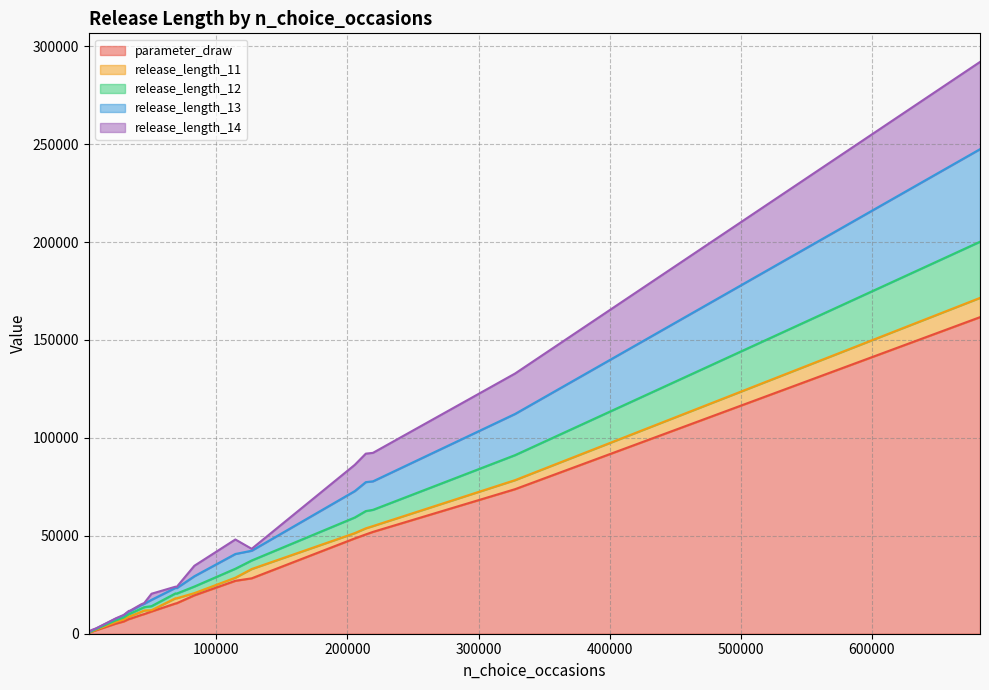

What is the highest value of the parameter_draw series?

161647.7